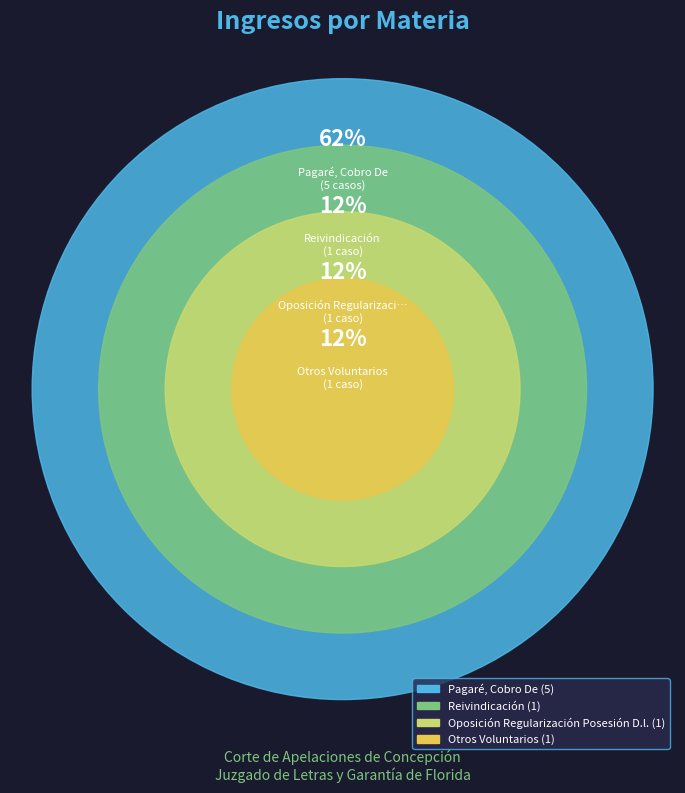

To the nearest percent, what is the combined percentage of Oposición Regularización Posesión D.l. and Otros Voluntarios?

25%